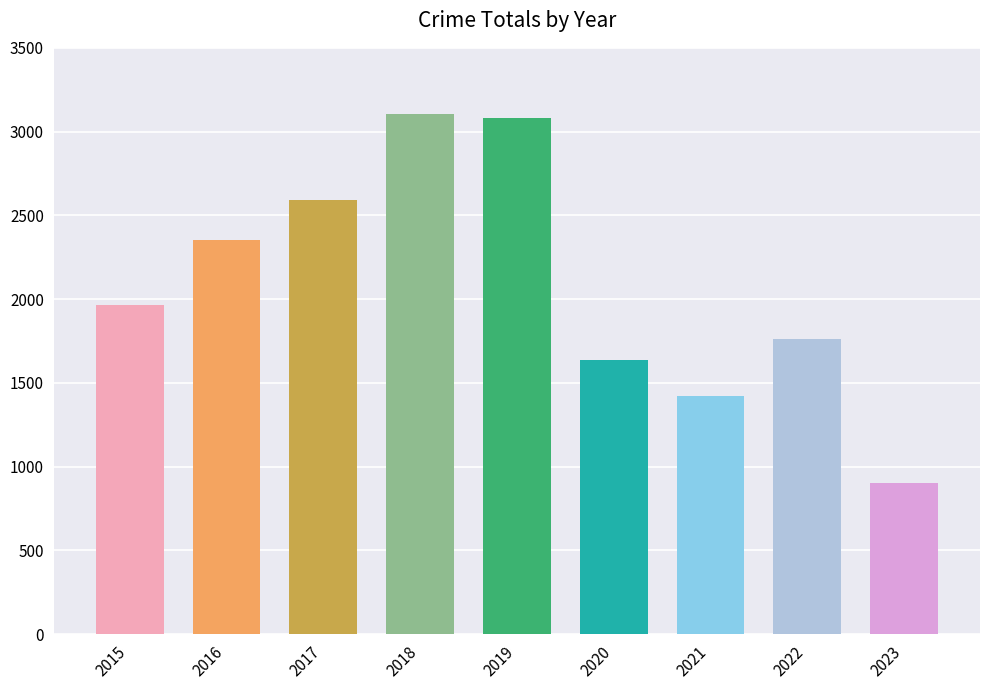

True or false: the data shows 1991 at 2019.

False